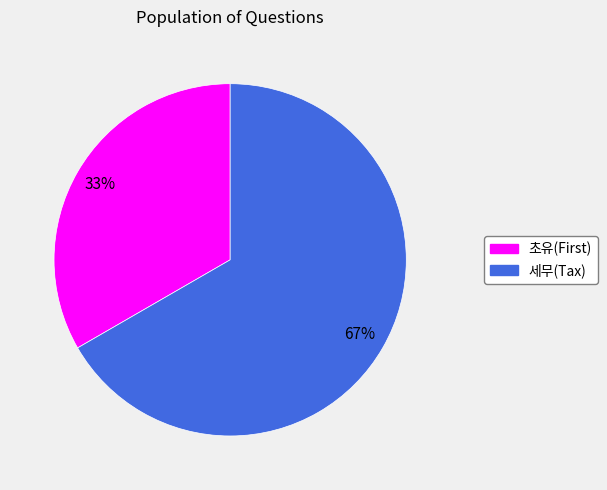

Which category has the biggest portion of the pie?

세무(Tax)